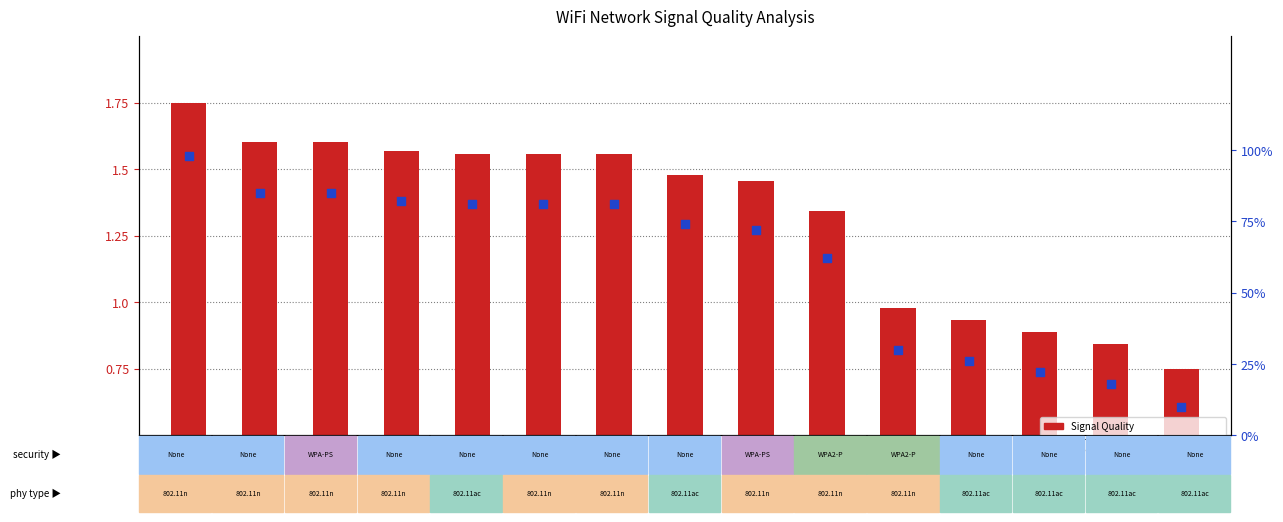

At which category is the sum across all series the highest?

Linksys11131